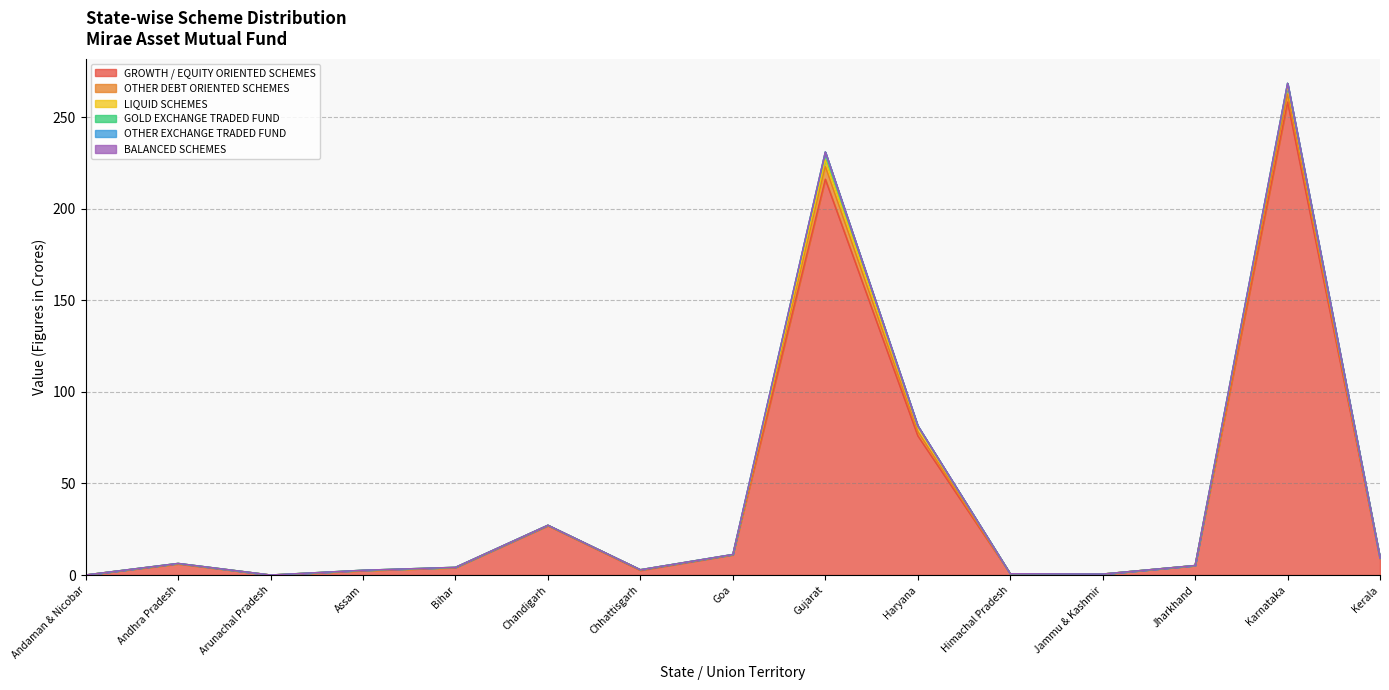

At which category does the chart reach its minimum across all series?

Andaman & Nicobar